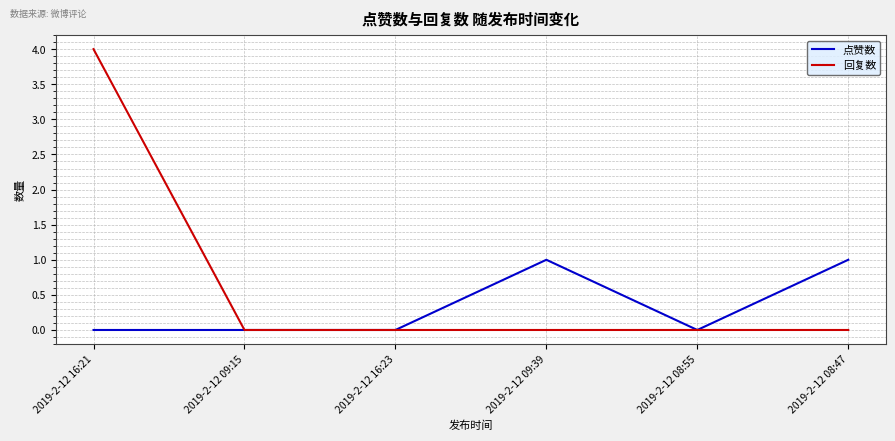

At which category is the sum across all series the highest?

2019-2-12 16:21